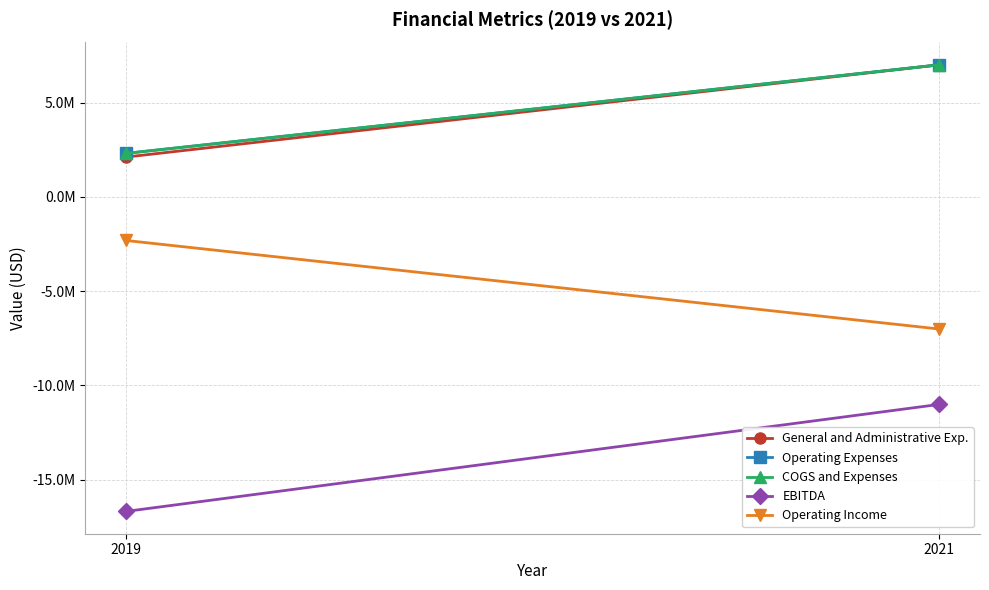

The value of General and Administrative Exp. at 2021 is 7010698. True or false?

True